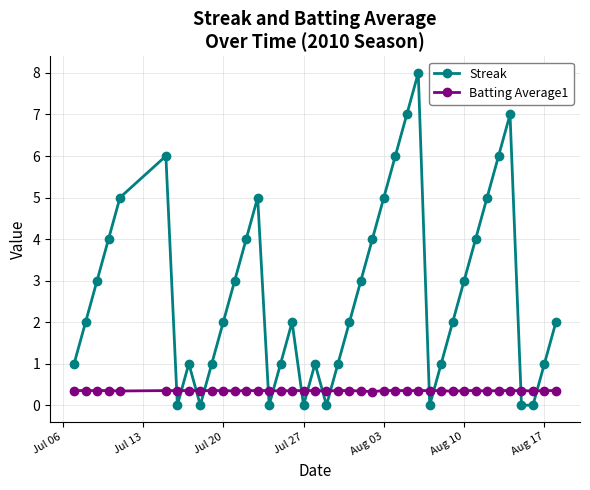

Rank the series by their maximum value, from highest to lowest.

Streak, Batting Average1